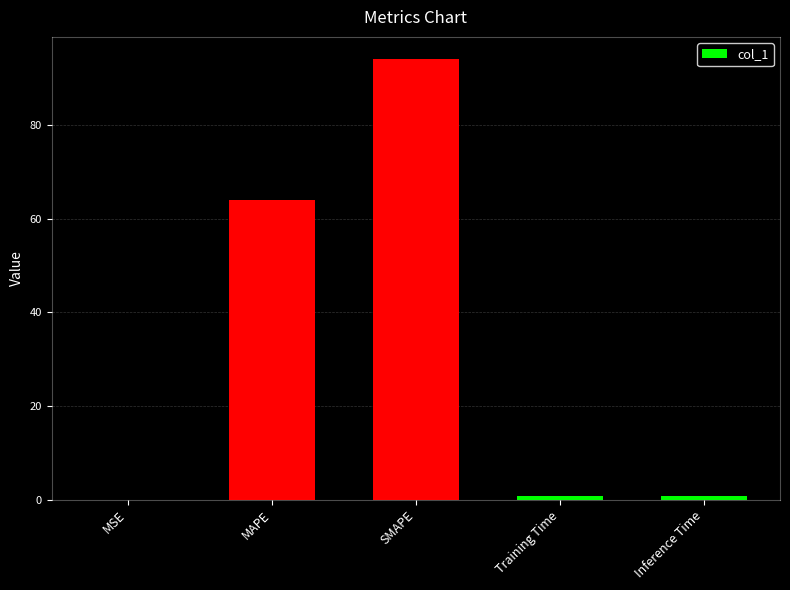

Is it true that the value at MAPE is 64.0?

True